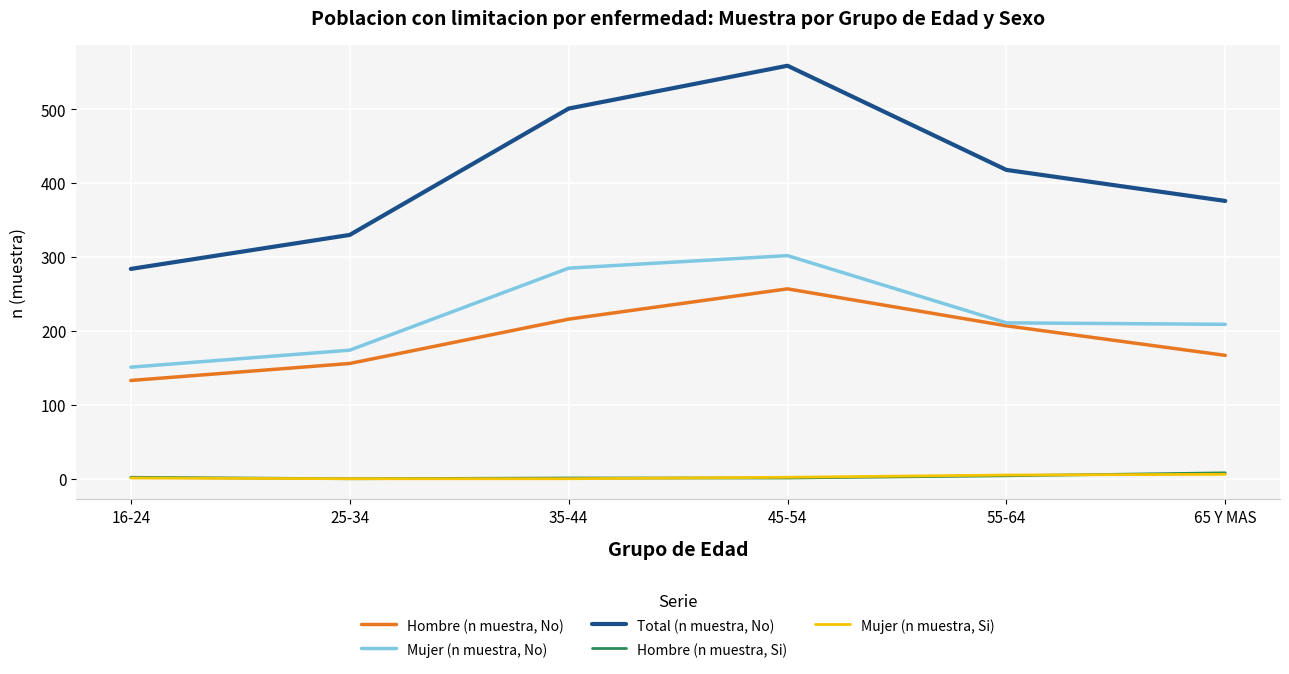

Which category has the highest value in the Hombre (n muestra, No) series?

45-54